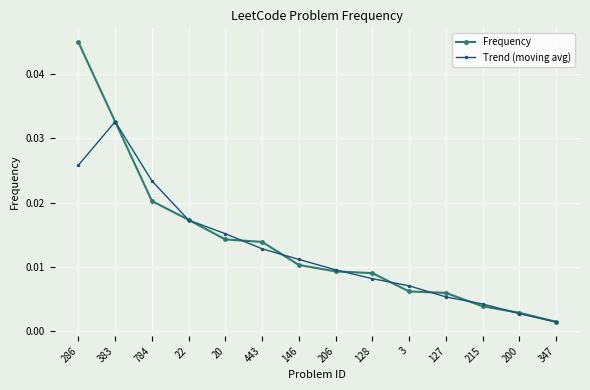

What is the label of the 13th point from the left?

200